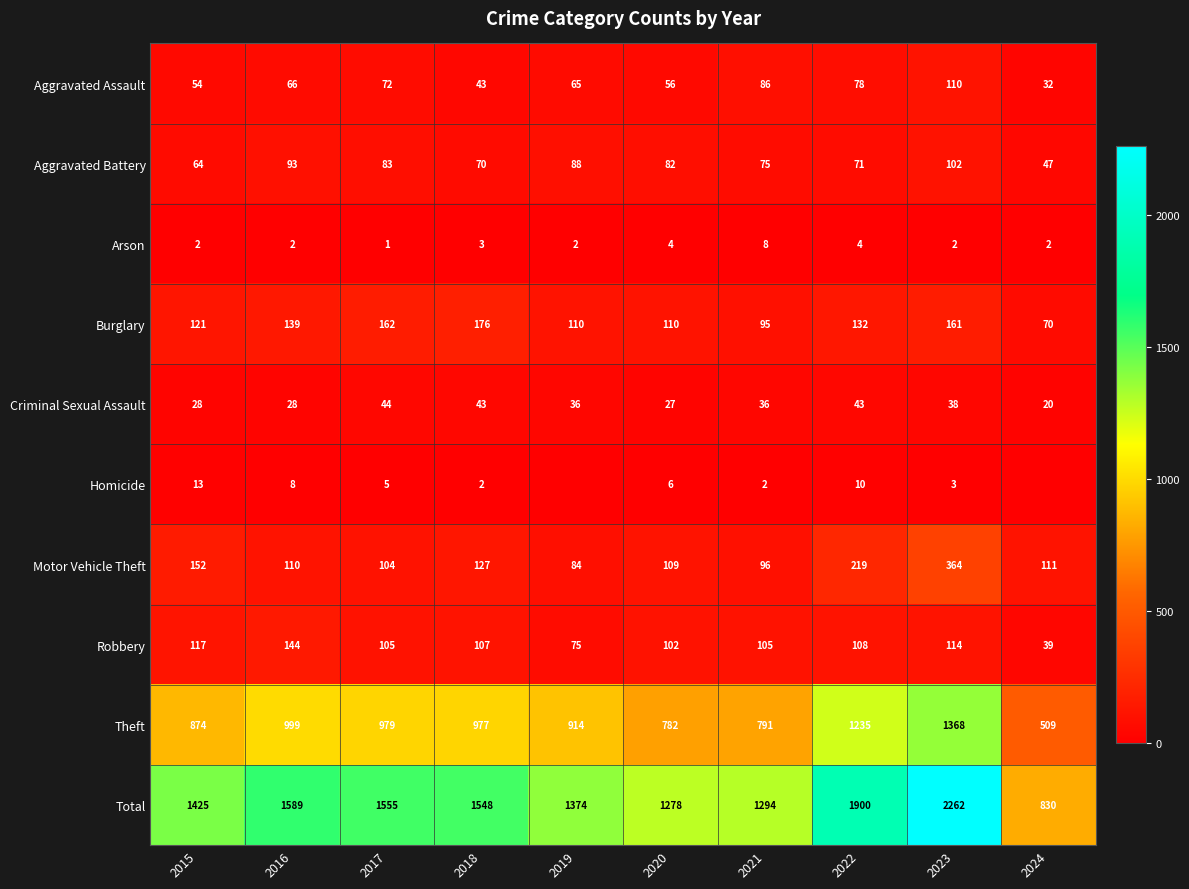

Where is Motor Vehicle Theft nearest to the value 224?

2022